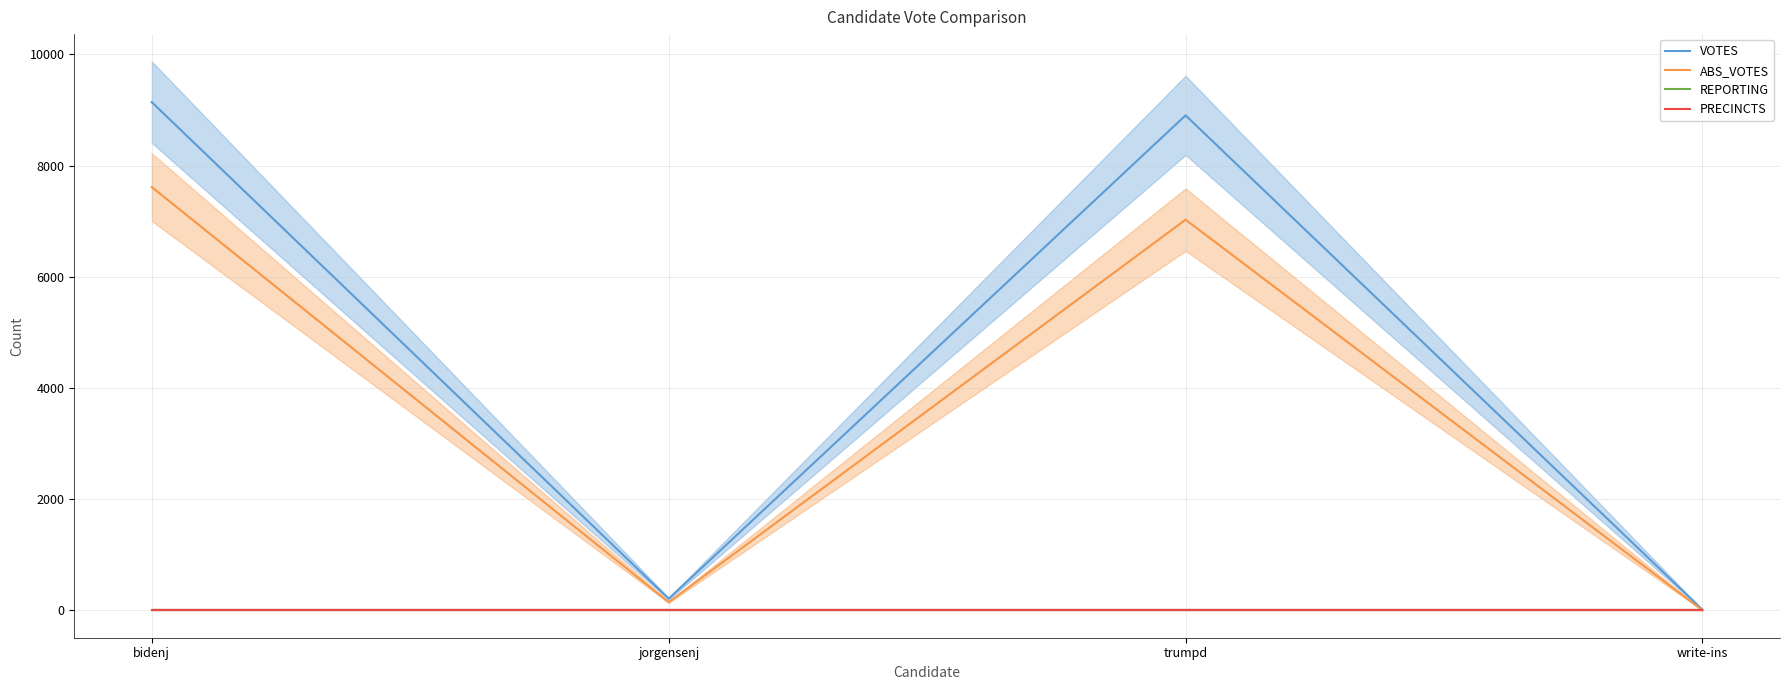

Between which two adjacent categories do ABS_VOTES and PRECINCTS first intersect?

trumpd and write-ins